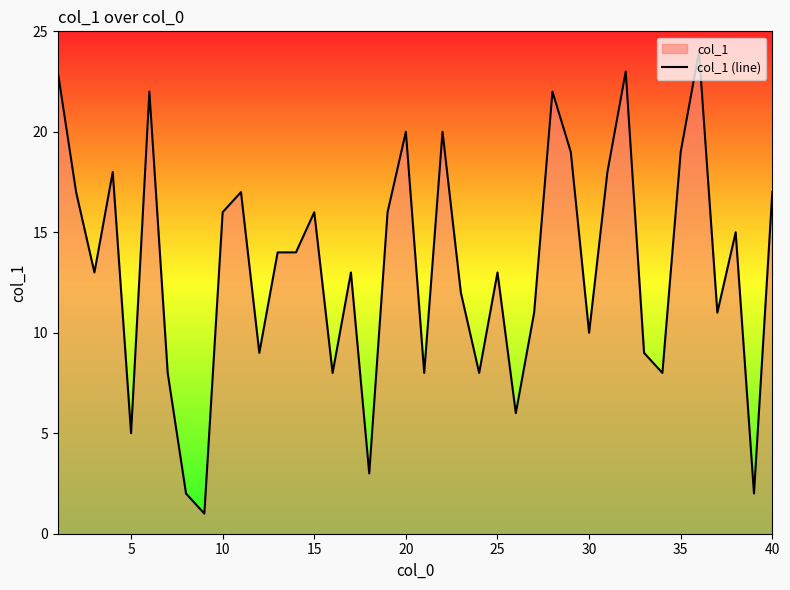

What is the greatest value displayed?

24